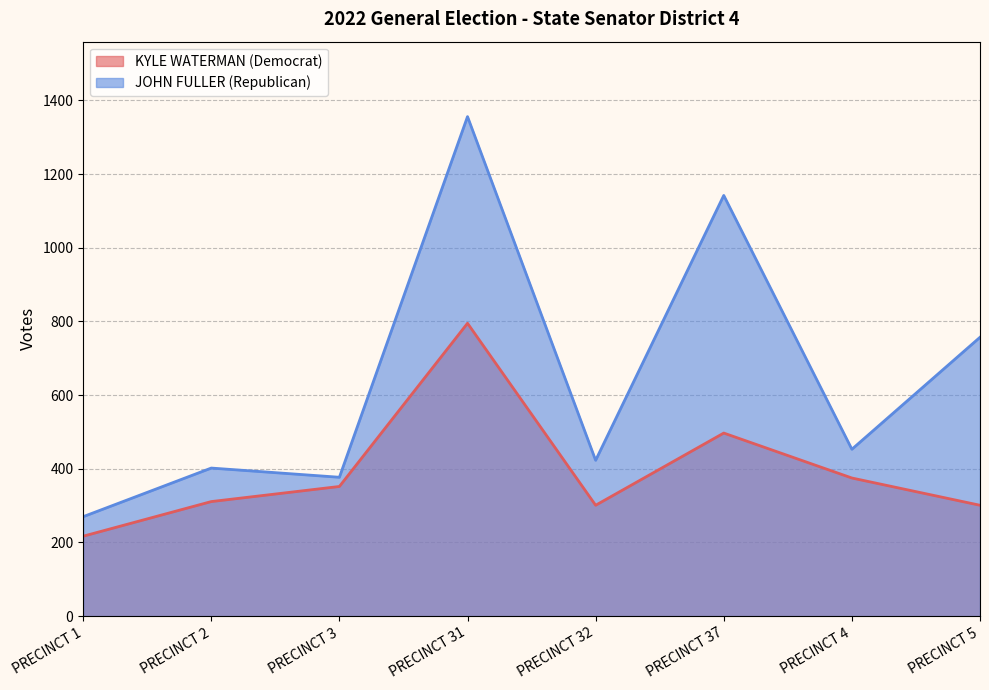

Reading right to left, extract all data points from this chart.

KYLE WATERMAN (Democrat): 301	375	497	301	795	352	311	217
JOHN FULLER (Republican): 757	453	1142	423	1356	377	402	270